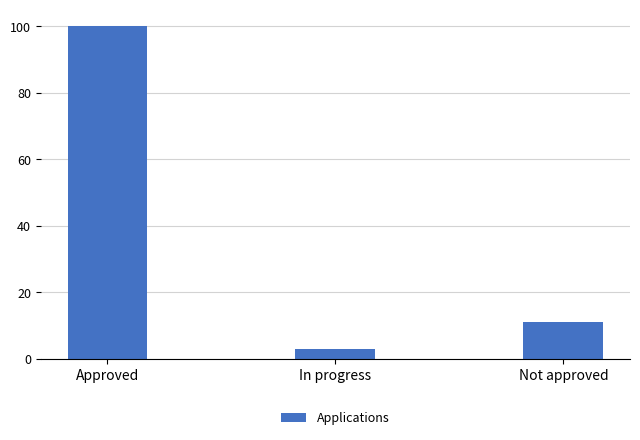

Does the chart contain any negative values?

No